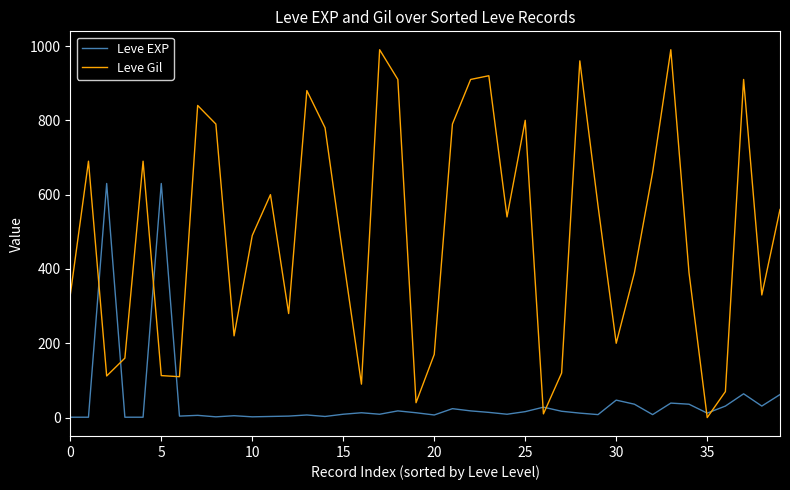

What is the difference between the maximum and minimum values in the Leve Gil series?

990